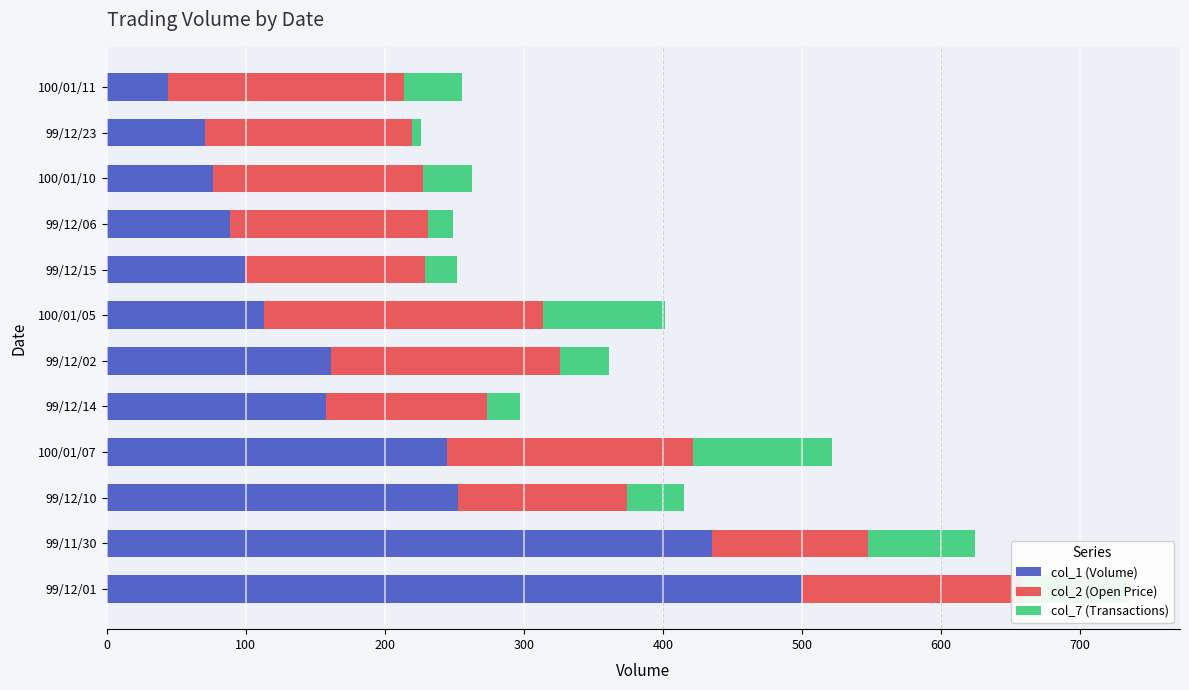

What is the sum of the col_1 (Volume) values at 99/11/30 and 99/12/01?

935.3